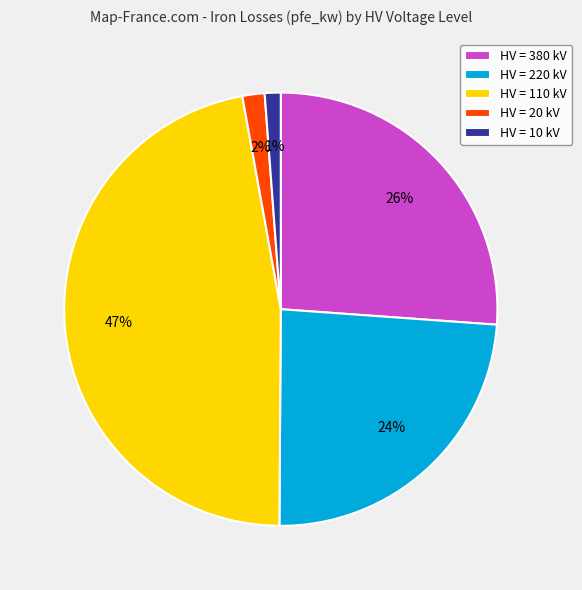

What percentage is the HV = 110 kV slice, to the nearest percent?

47%